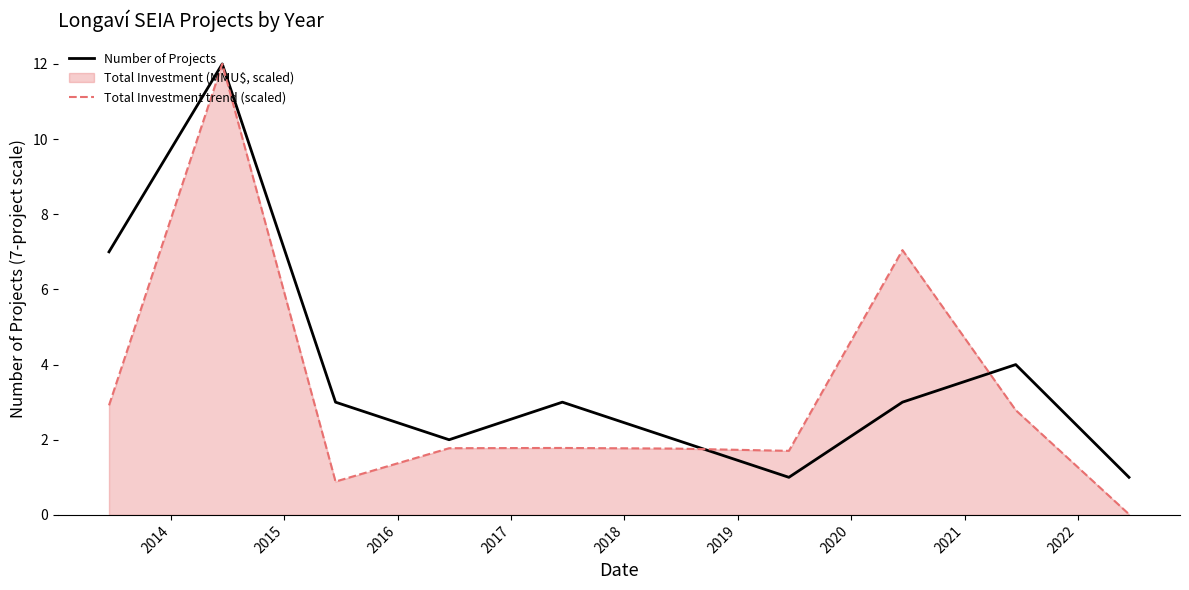

True or false: Total Investment trend (scaled) has more than 0 points higher than both neighbors.

True